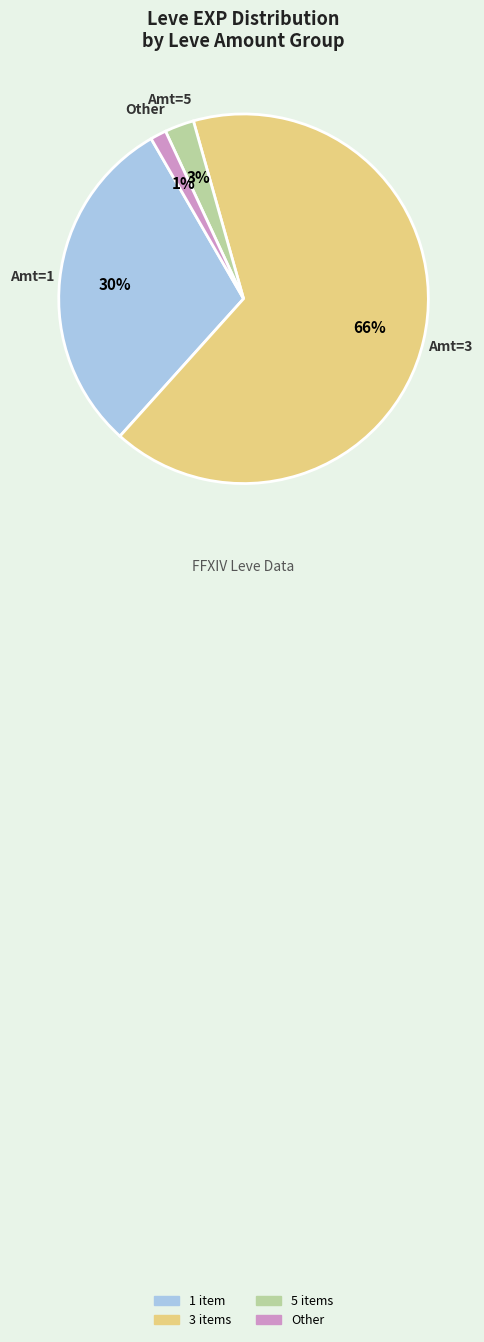

Does any single category account for the majority?

Yes